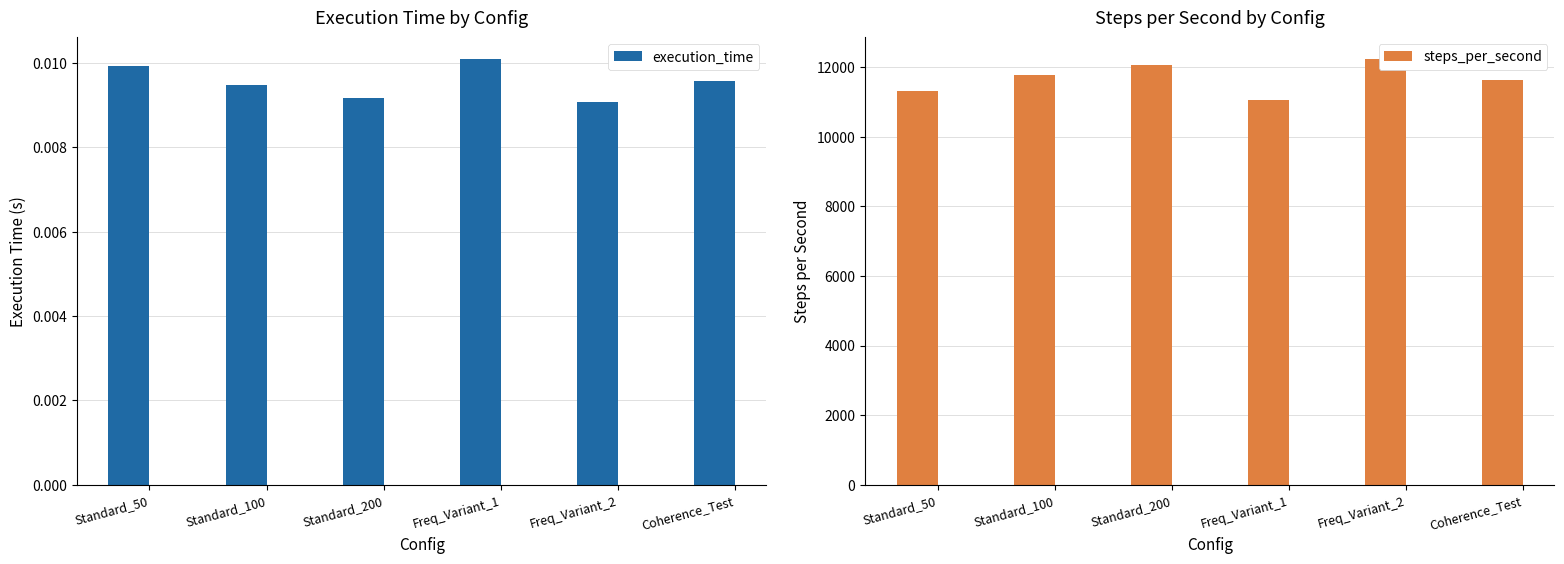

What is the maximum value for steps_per_second?

12243.3